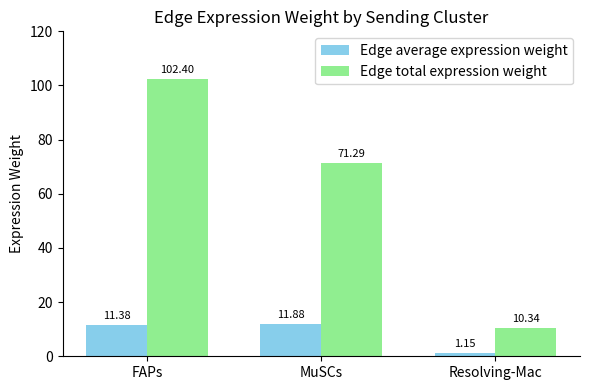

Where is Edge total expression weight nearest to the value 56?

MuSCs